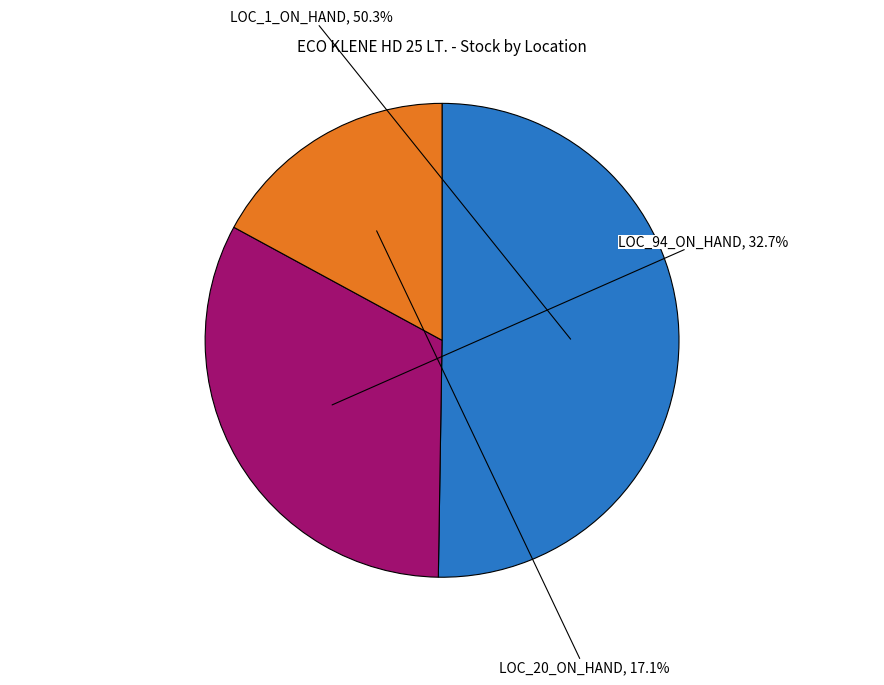

To the nearest percent, what is the difference between the largest and smallest slice percentages?

33%